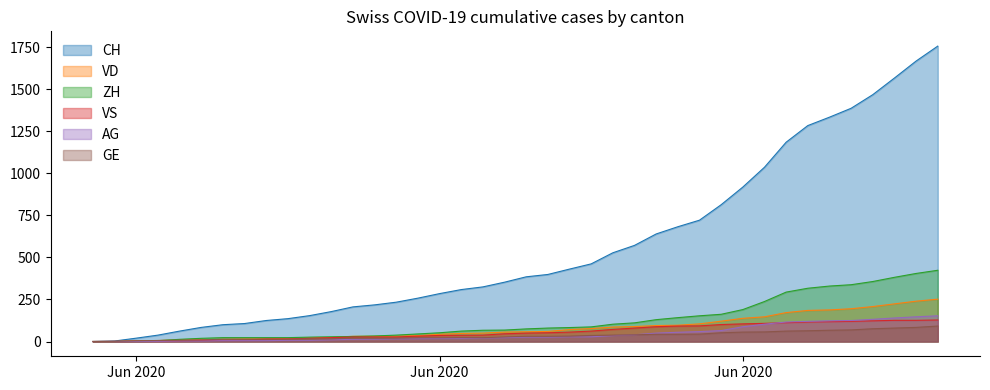

True or false: AG has a value of 8 at 2020-06-13.

False